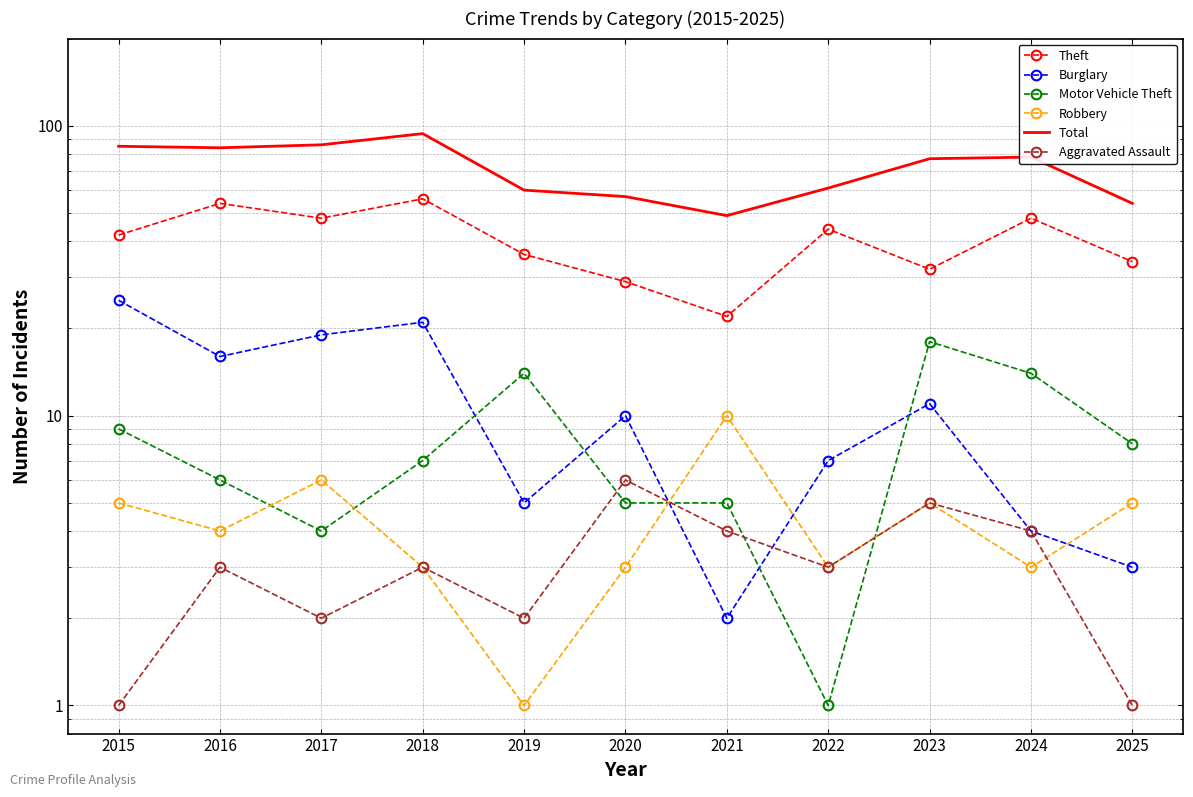

How many values in the Theft series are below 42?

5